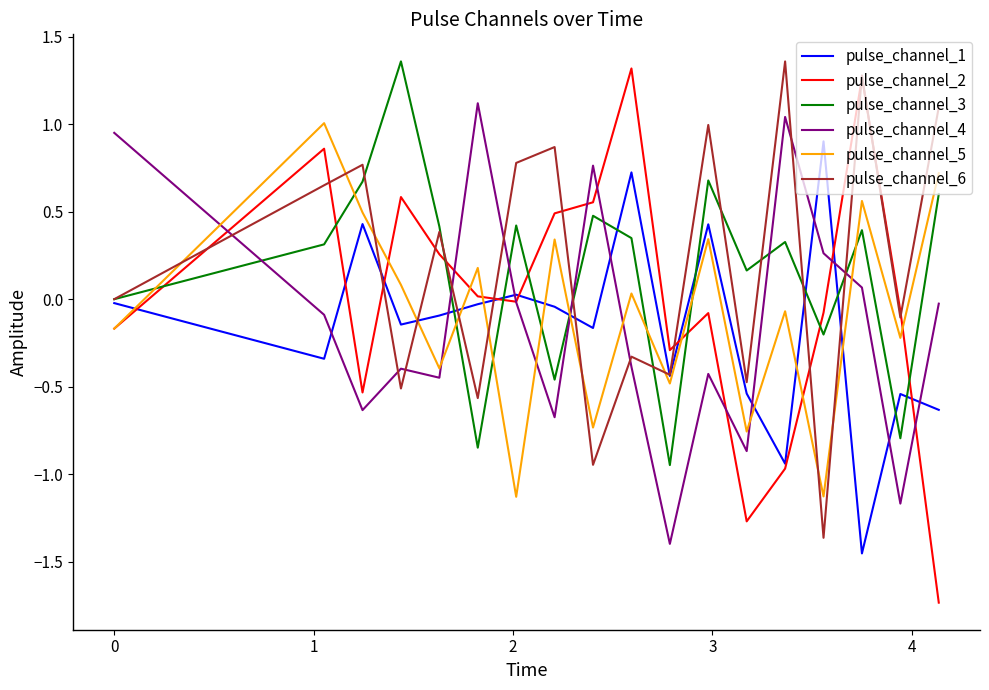

After their last crossing, which series has the higher values: pulse_channel_3 or pulse_channel_5?

pulse_channel_5